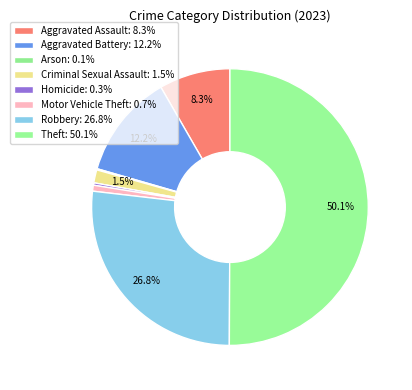

What is the total percentage of Robbery and Homicide?

27.0%